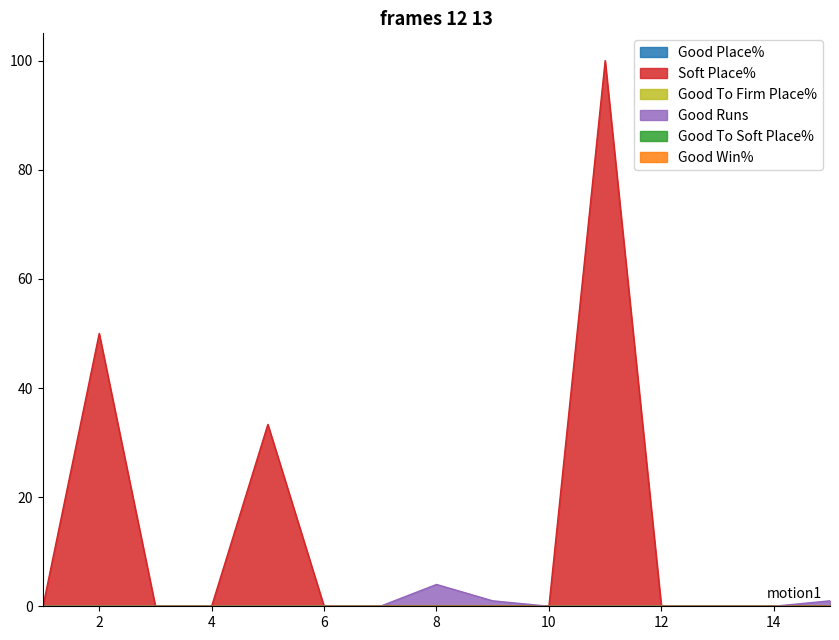

What is the maximum value shown in the chart?

100.0